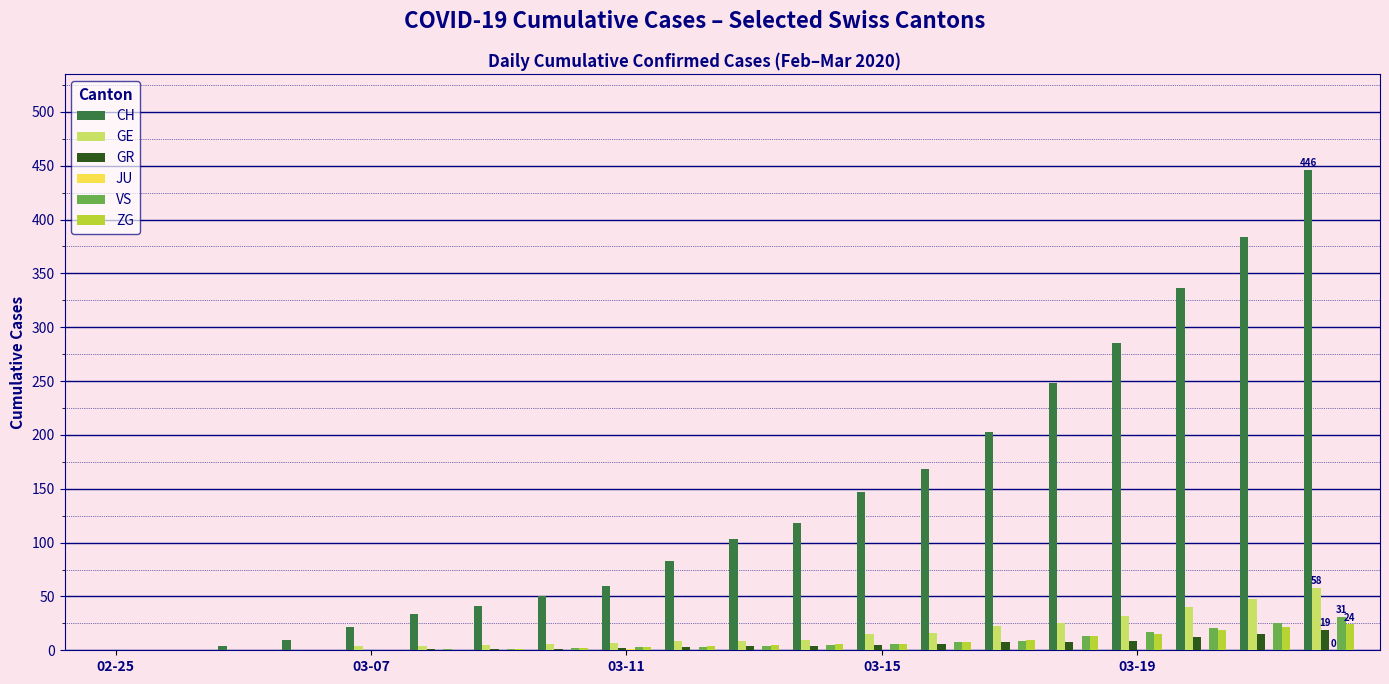

True or false: VS has a value of 3 at 03-11.

True